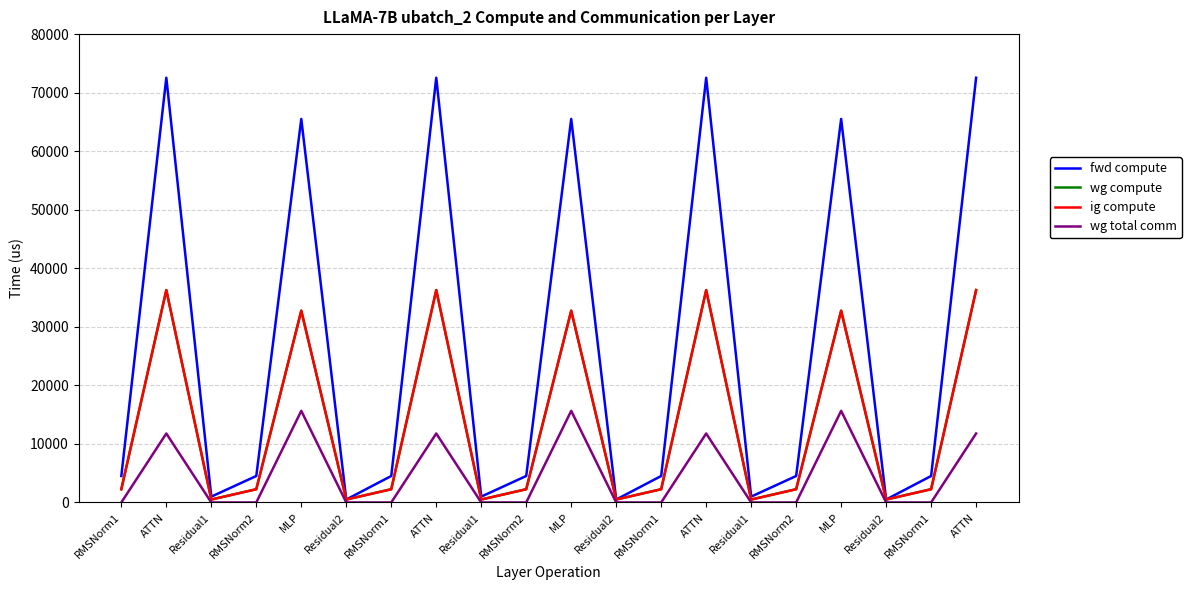

How many interior local peaks does the wg total comm series have?

6